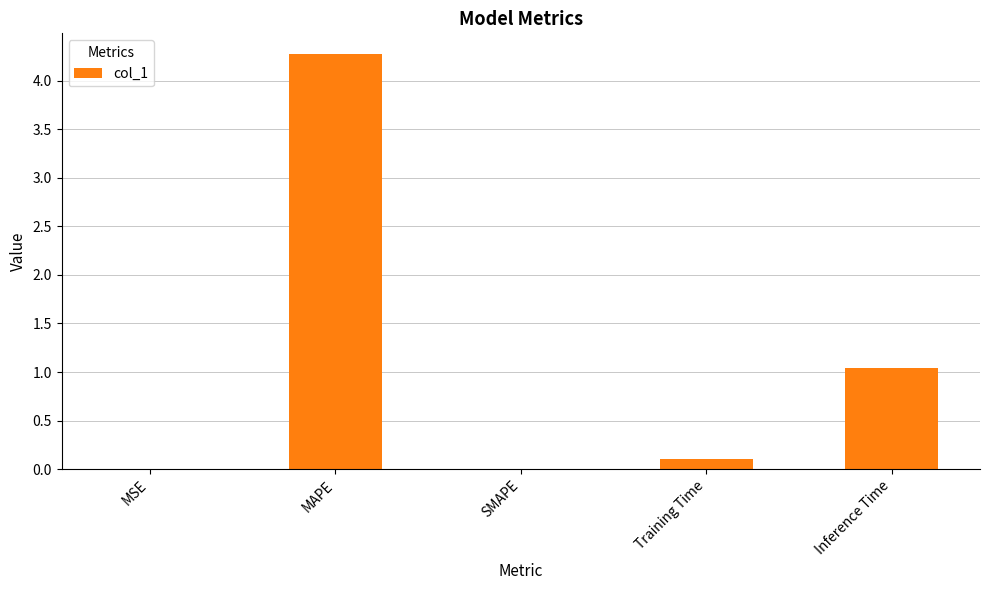

What is the sum of all values?

5.4